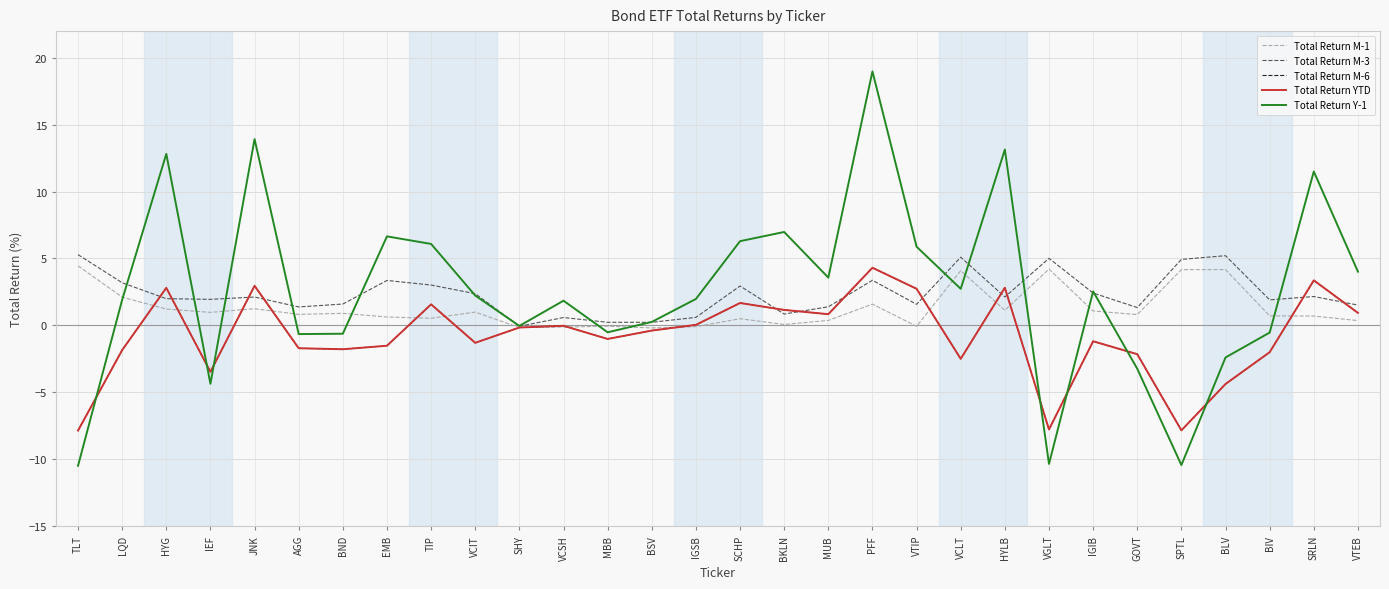

Reading left to right, extract all data points from this chart.

Total Return M-1: 4.4	2.1	1.2	1.0	1.2	0.8	0.9	0.6	0.5	1.0	-0.2	-0.1	-0.1	-0.2	-0.1	0.5	0.1	0.4	1.6	-0.1	4.1	1.1	4.2	1.1	0.8	4.2	4.2	0.7	0.7	0.4
Total Return M-3: 5.3	3.2	2.0	1.9	2.1	1.4	1.6	3.4	3.0	2.4	-0.1	0.6	0.2	0.2	0.6	2.9	0.8	1.4	3.4	1.6	5.1	2.1	5.0	2.4	1.3	4.9	5.2	1.9	2.2	1.5
Total Return M-6: -7.9	-1.9	2.8	-3.5	3.0	-1.7	-1.8	-1.5	1.6	-1.3	-0.2	-0.0	-1.0	-0.4	0.0	1.7	1.2	0.8	4.3	2.7	-2.5	2.8	-7.8	-1.2	-2.2	-7.9	-4.4	-2.0	3.4	0.9
Total Return YTD: -7.9	-1.9	2.8	-3.5	3.0	-1.7	-1.8	-1.5	1.6	-1.3	-0.2	-0.0	-1.0	-0.4	0.0	1.7	1.2	0.8	4.3	2.7	-2.5	2.8	-7.8	-1.2	-2.2	-7.9	-4.4	-2.0	3.4	0.9
Total Return Y-1: -10.5	1.9	12.8	-4.4	13.9	-0.7	-0.6	6.7	6.1	2.2	-0.0	1.8	-0.5	0.3	2.0	6.3	7.0	3.6	19.0	5.9	2.7	13.1	-10.4	2.5	-3.2	-10.4	-2.4	-0.5	11.5	4.0